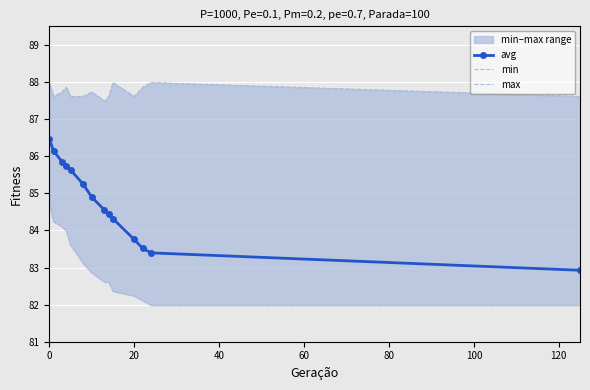

What is the minimum value for avg?

82.9